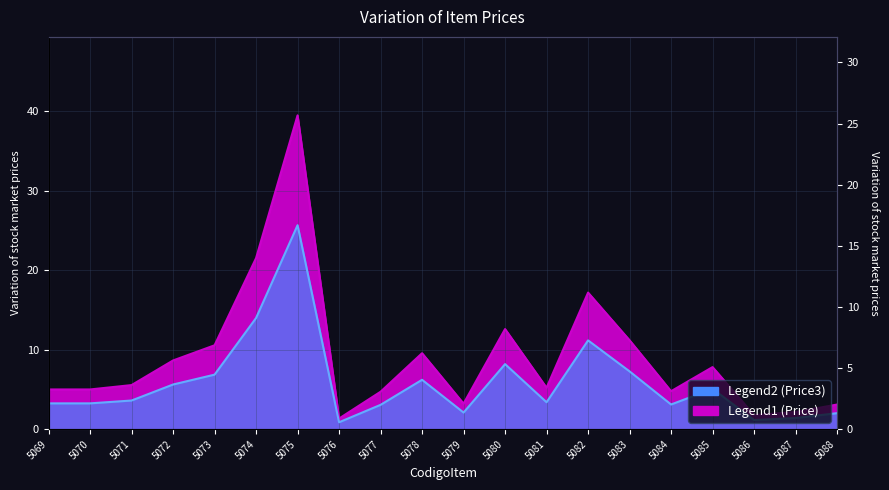

Where does the Price series first go above 5?

5071